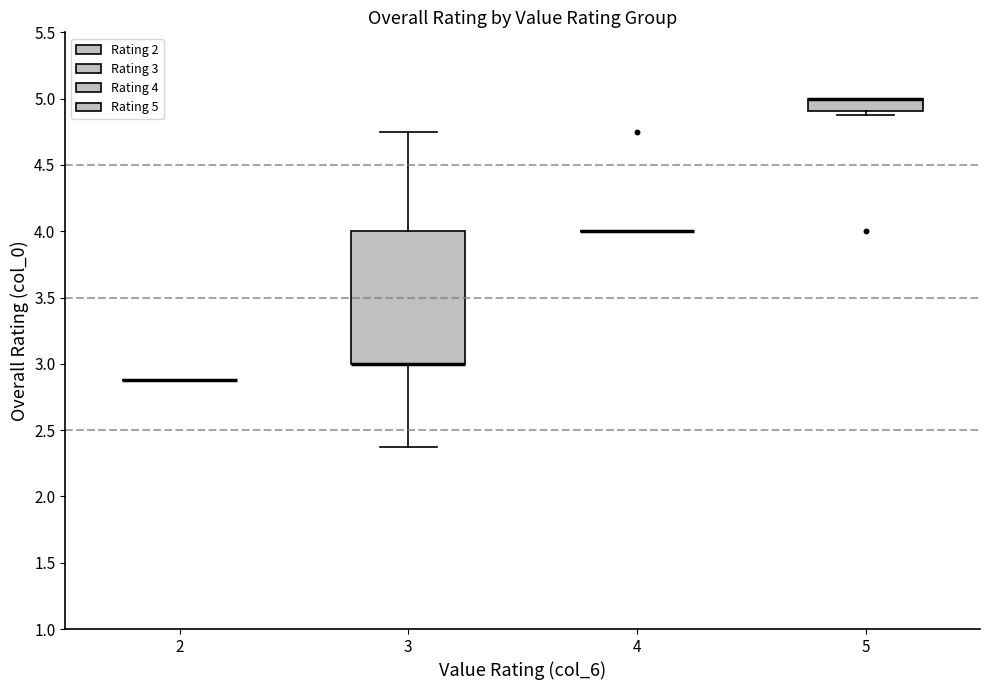

Reading left to right, transcribe this box plot: for each box, give where its median line is, the range the box spans, and where its two whiskers end, as read against the y-axis. The values are not printed on the chart, so give them approximately, as read against the axis.

2: box collapsed to a line at 2.90, whiskers 2.90 to 2.90
3: median 3.00 (drawn on the box's lower edge), box 3.00 to 4.00, whiskers 2.40 to 4.75
4: box collapsed to a line at 4.00, whiskers 4.00 to 4.00
5: median 5.00 (drawn on the box's upper edge), box 4.90 to 5.00, whiskers 4.90 (just below the box's lower edge) to 5.00